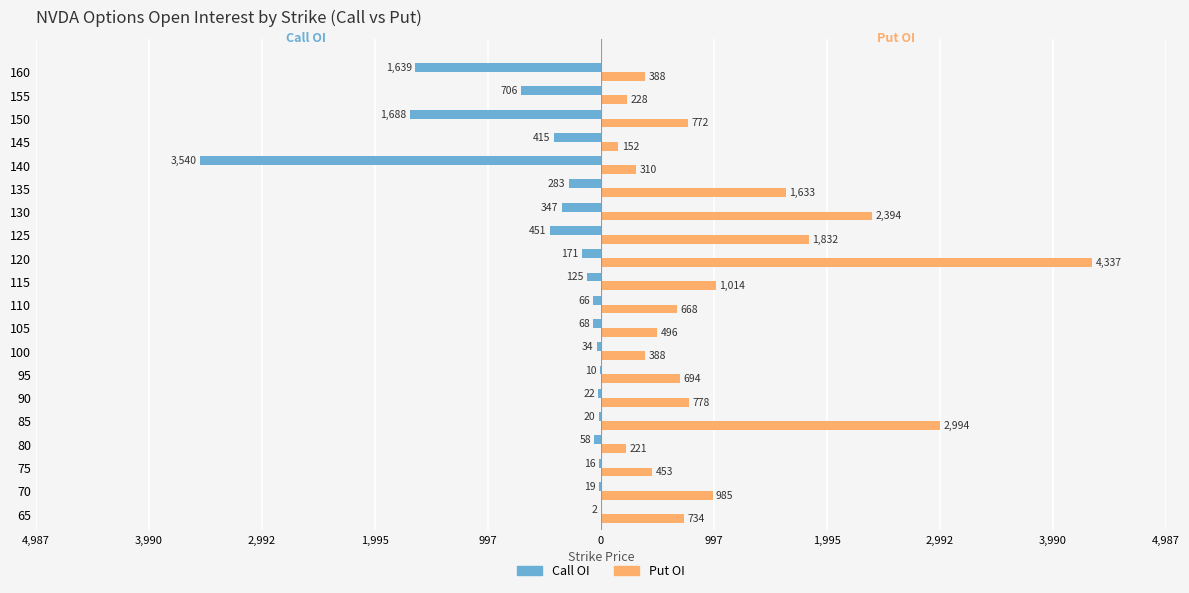

What are all the series names shown in the legend?

Call OI, Put OI